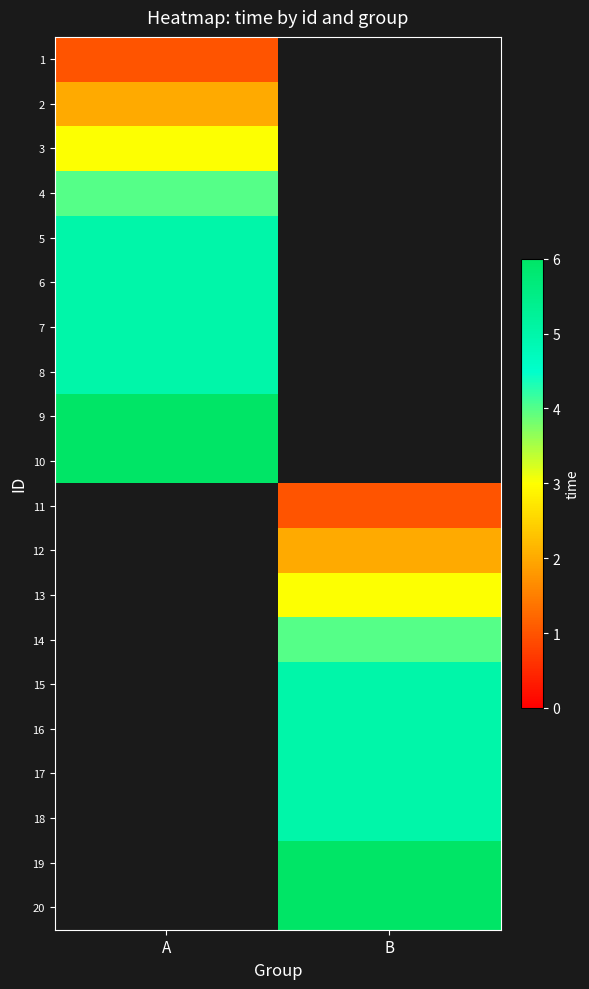

Rank the series by their maximum value, from lowest to highest.

1, 2, 3, 4, 5, 6, 7, 8, 9, 10, 11, 12, 13, 14, 15, 16, 17, 18, 19, 20